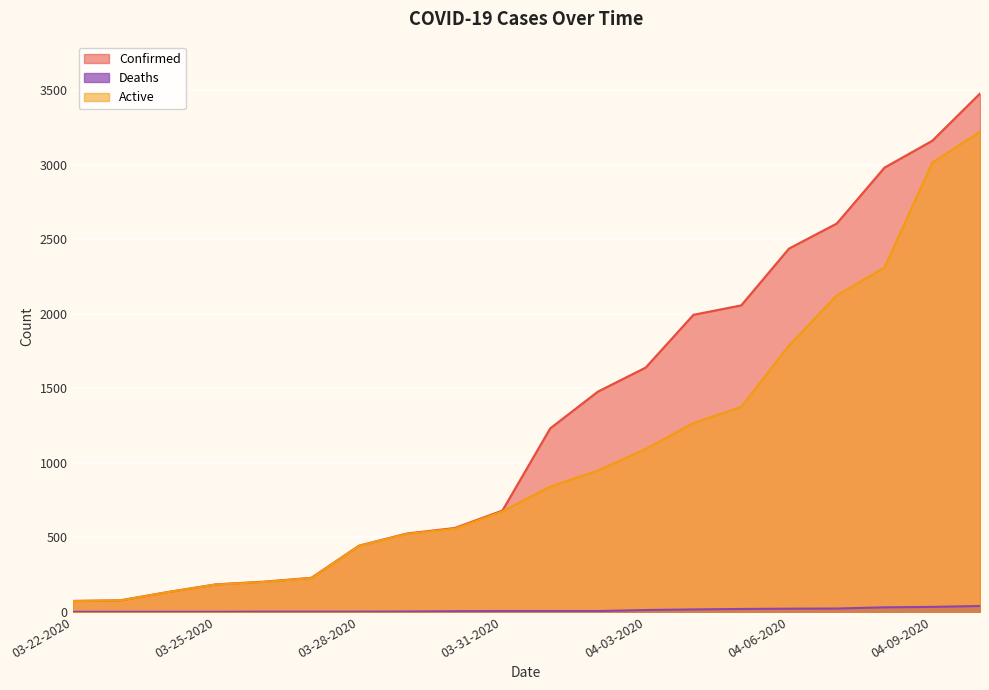

Reading right to left, extract all data points from this chart.

Confirmed: 04-10-2020=3477	04-09-2020=3160	04-08-2020=2980	04-07-2020=2605	04-06-2020=2437	04-05-2020=2056	04-04-2020=1993	04-03-2020=1639	04-02-2020=1478	04-01-2020=1231	03-31-2020=680	03-30-2020=563	03-29-2020=526	03-28-2020=445	03-27-2020=229	03-26-2020=203	03-25-2020=185	03-24-2020=134	03-23-2020=78	03-22-2020=74
Deaths: 04-10-2020=40	04-09-2020=34	04-08-2020=31	04-07-2020=23	04-06-2020=22	04-05-2020=20	04-04-2020=17	04-03-2020=13	04-02-2020=6	04-01-2020=6	03-31-2020=6	03-30-2020=5	03-29-2020=3	03-28-2020=2	03-27-2020=2	03-26-2020=2	03-25-2020=1	03-24-2020=1	03-23-2020=1	03-22-2020=1
Active: 04-10-2020=3221	04-09-2020=3013	04-08-2020=2310	04-07-2020=2123	04-06-2020=1787	04-05-2020=1375	04-04-2020=1267	04-03-2020=1093	04-02-2020=949	04-01-2020=841	03-31-2020=674	03-30-2020=558	03-29-2020=523	03-28-2020=443	03-27-2020=227	03-26-2020=201	03-25-2020=184	03-24-2020=133	03-23-2020=77	03-22-2020=73